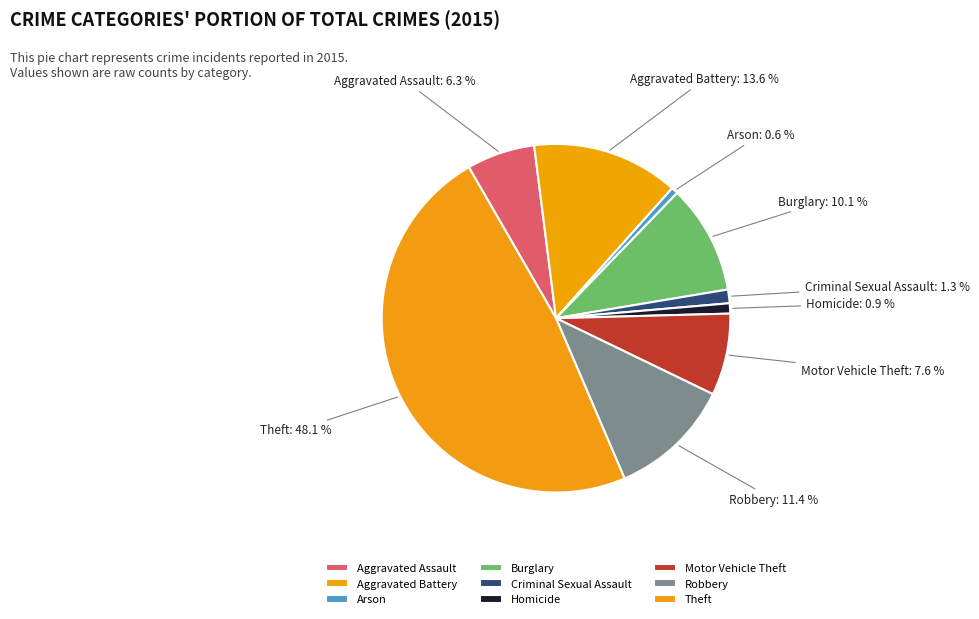

Is there any slice that represents more than half of the pie?

No